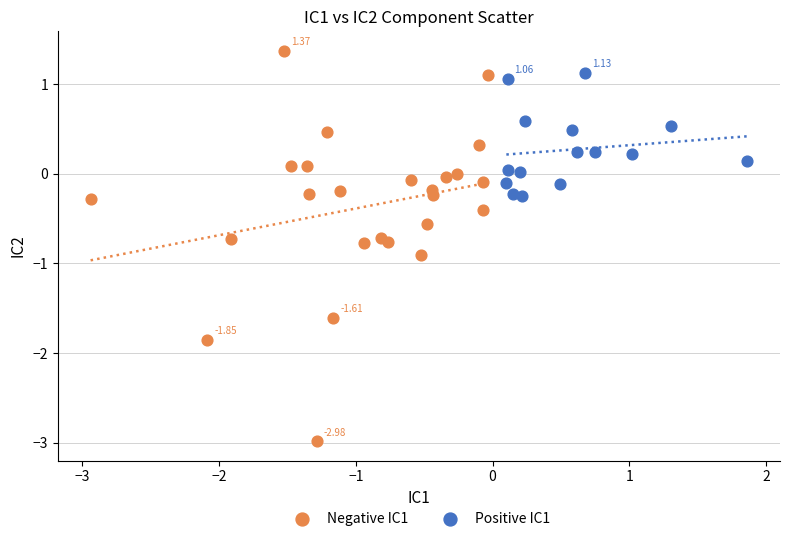

Which series contains the highest Y value?

Negative IC1